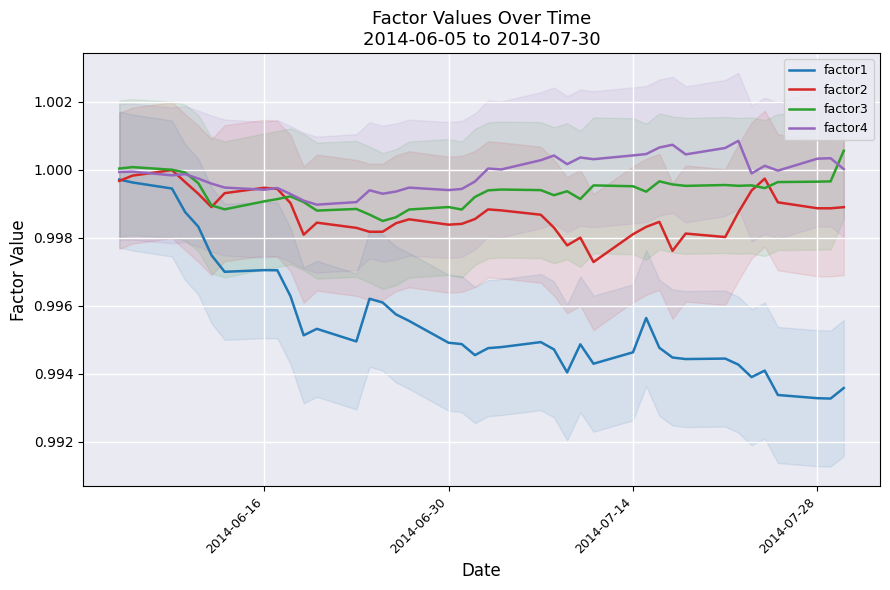

Is the value of factor4 at 2014-06-30 greater than the value of factor3 at 2014-06-16?

Yes